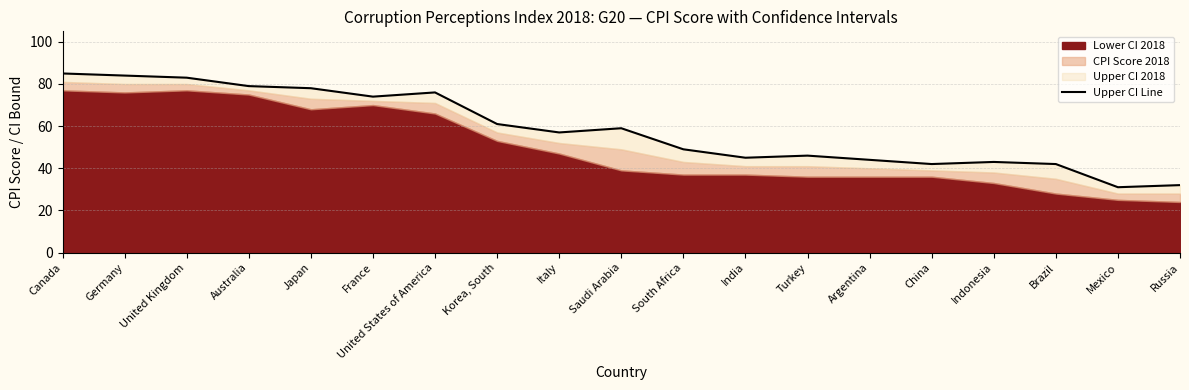

What is the difference between the maximum and minimum values?

54